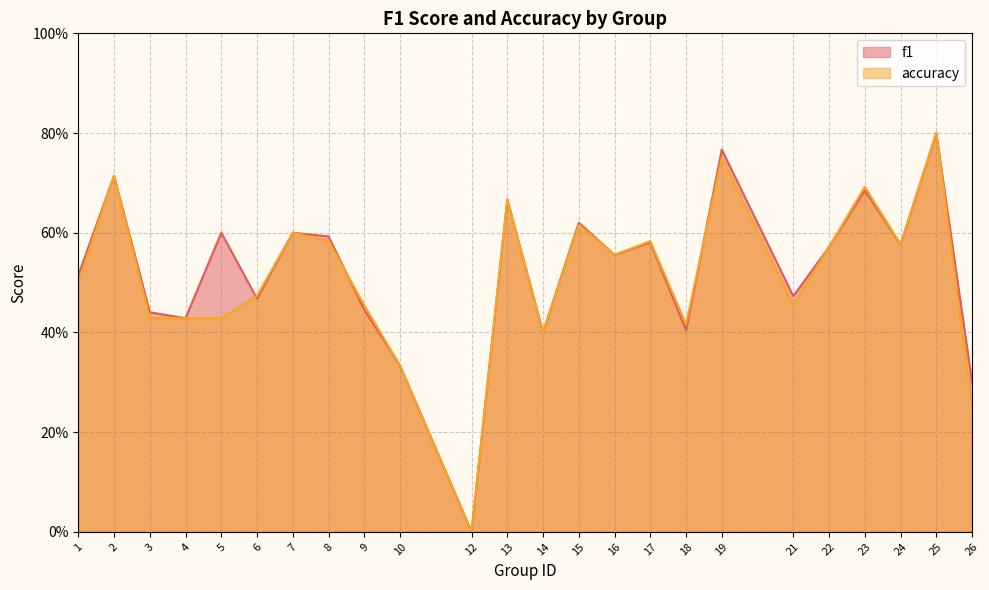

True or false: f1 has a value of 1.0 at 23.

False